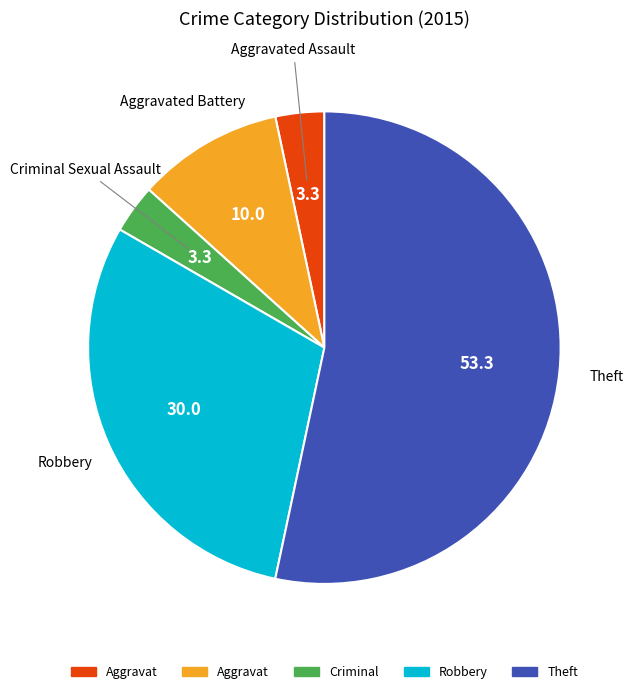

Is there a majority slice in this chart?

Yes